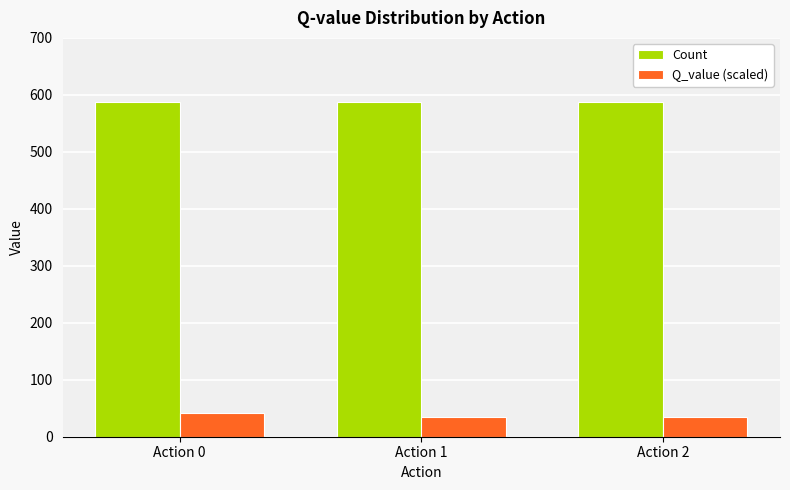

What is the spread (max minus min) of values at Action 2?

554